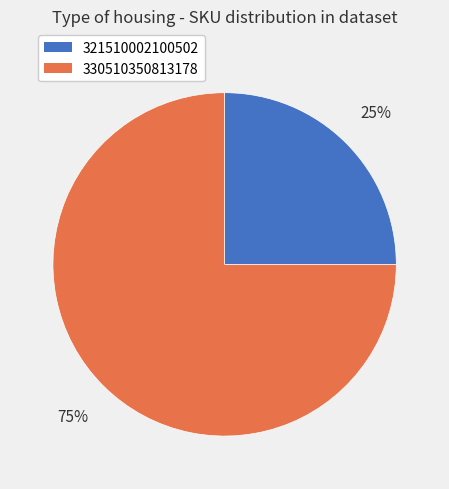

Which category has the smallest portion of the pie?

321510002100502